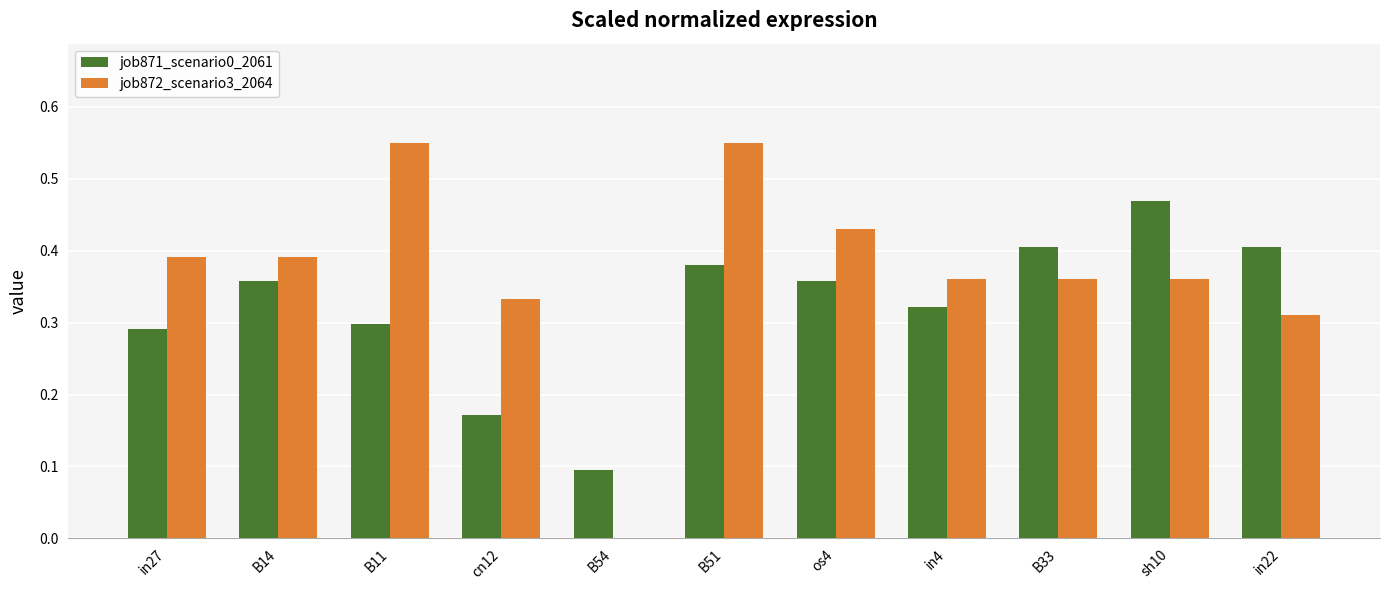

The value of job872_scenario3_2064 at in27 is 0.4. True or false?

True